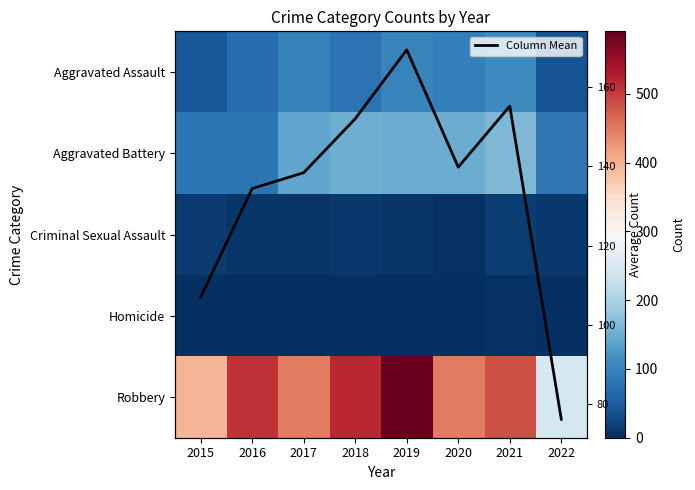

At which category is the sum across all series the highest?

2019